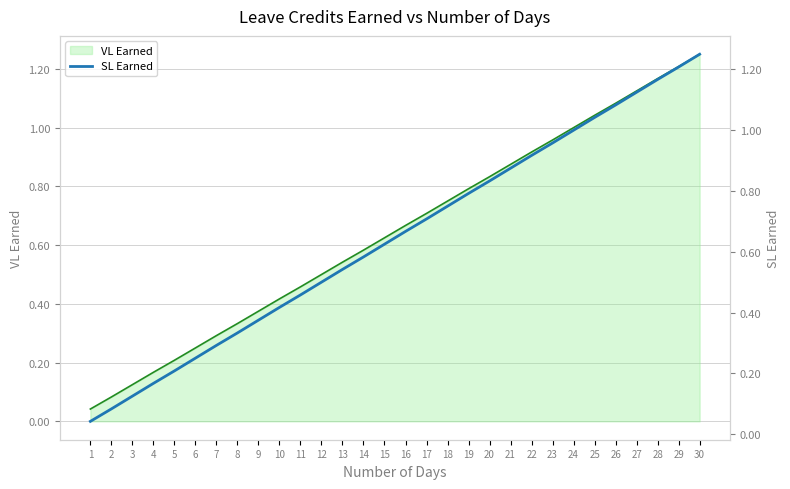

The value at 19 is 0.8. True or false?

True